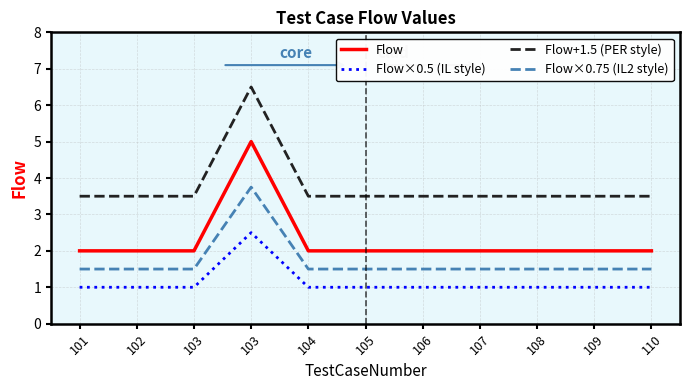

Does the chart display data point markers on the line(s)?

No